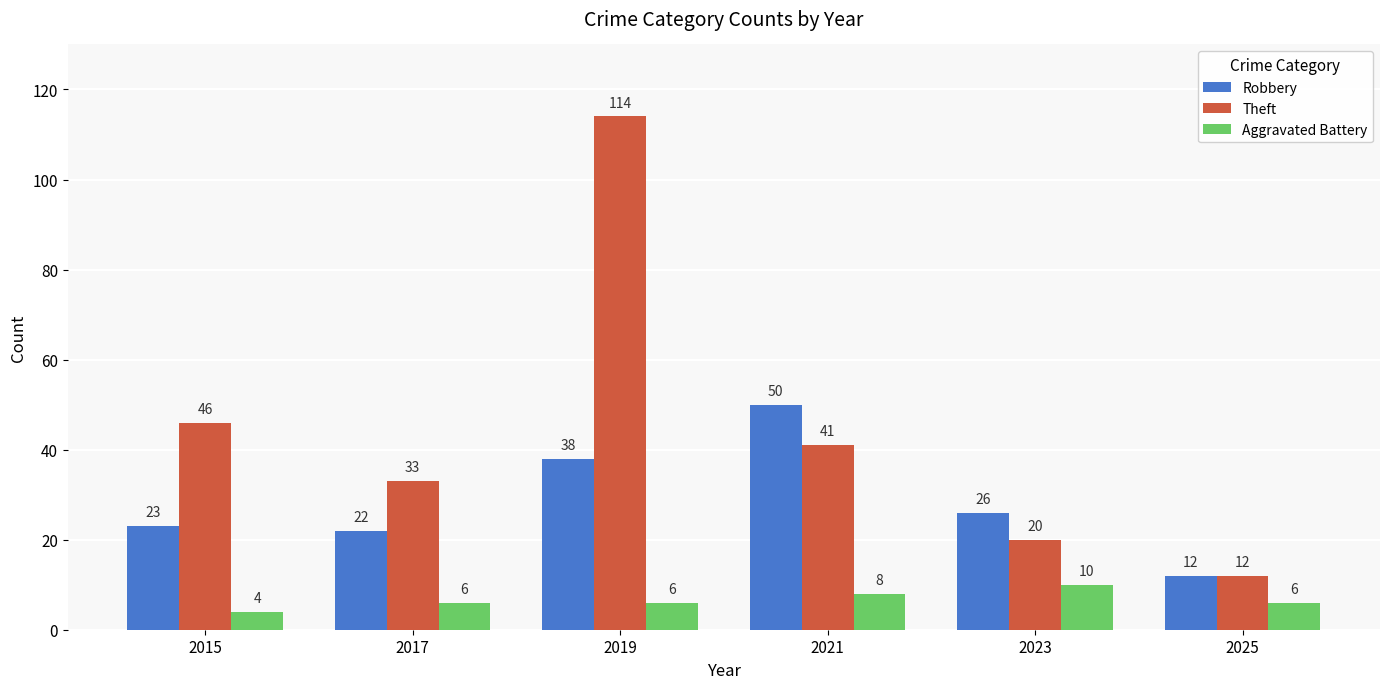

What is the spread (max minus min) of values at 2015?

42